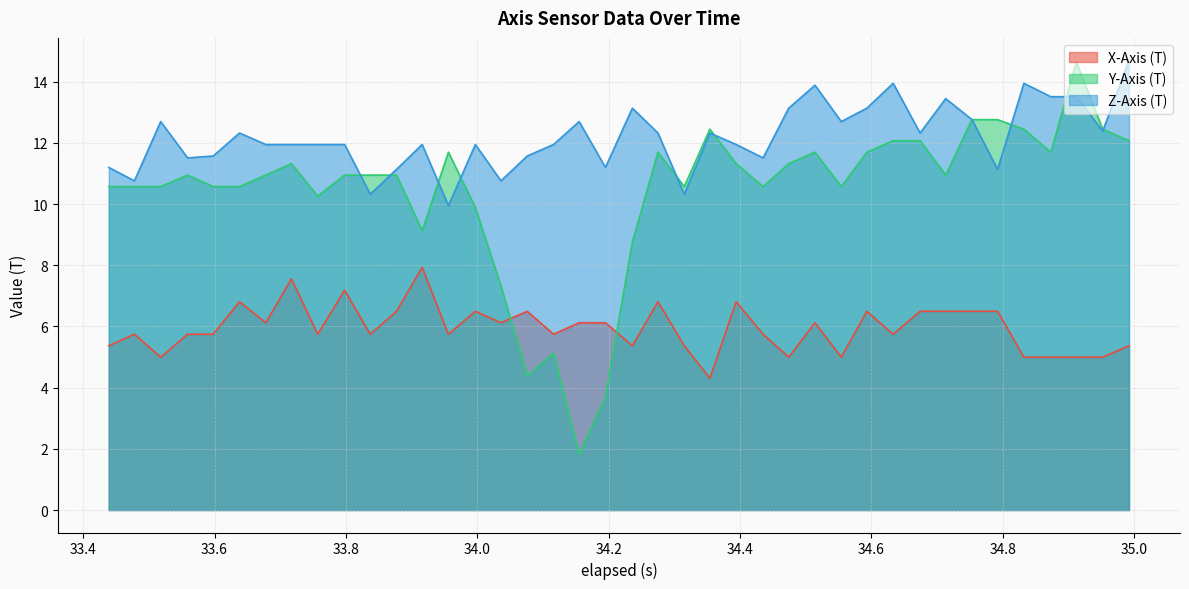

True or false: Y-Axis (T) and X-Axis (T) intersect in this chart.

True